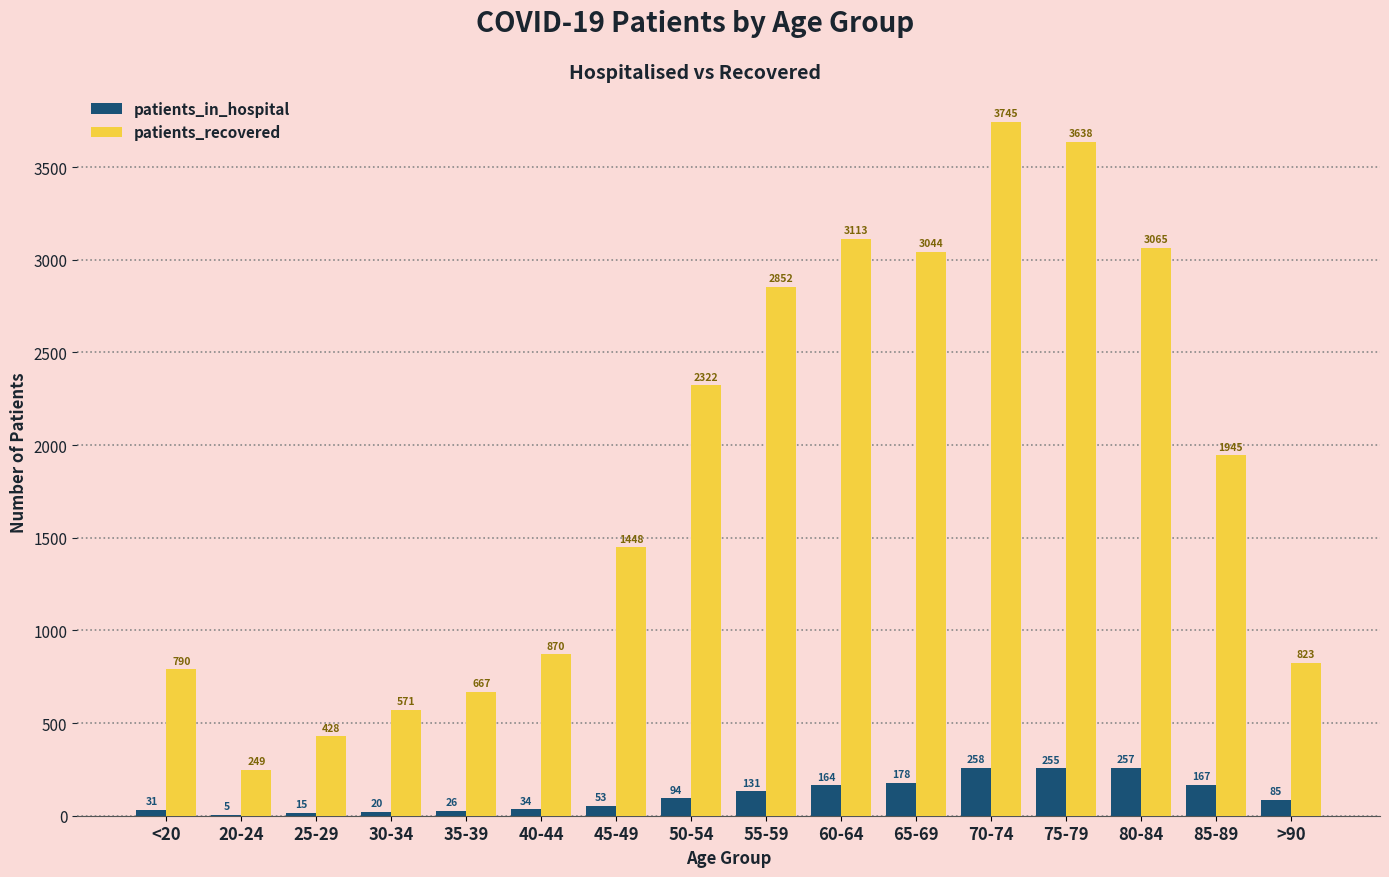

Does the chart contain stacked bars?

No